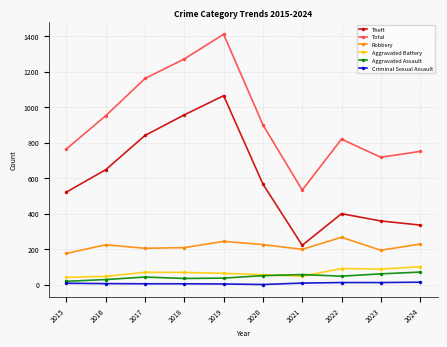

Which series changed the most between 2015 and 2019?

Total